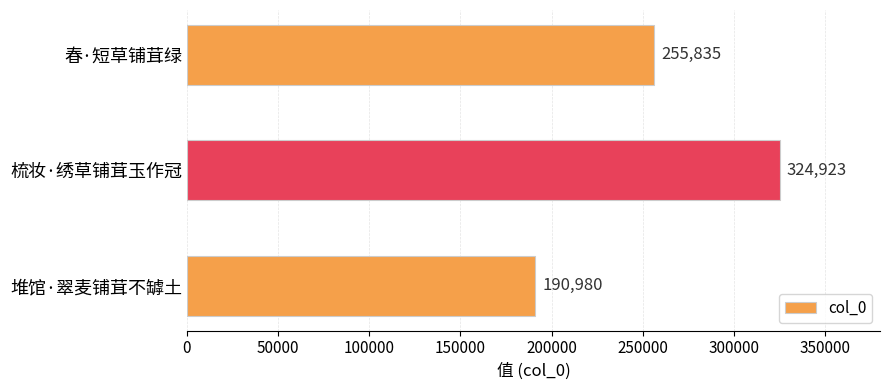

How many values are between 190980 and 324923?

3